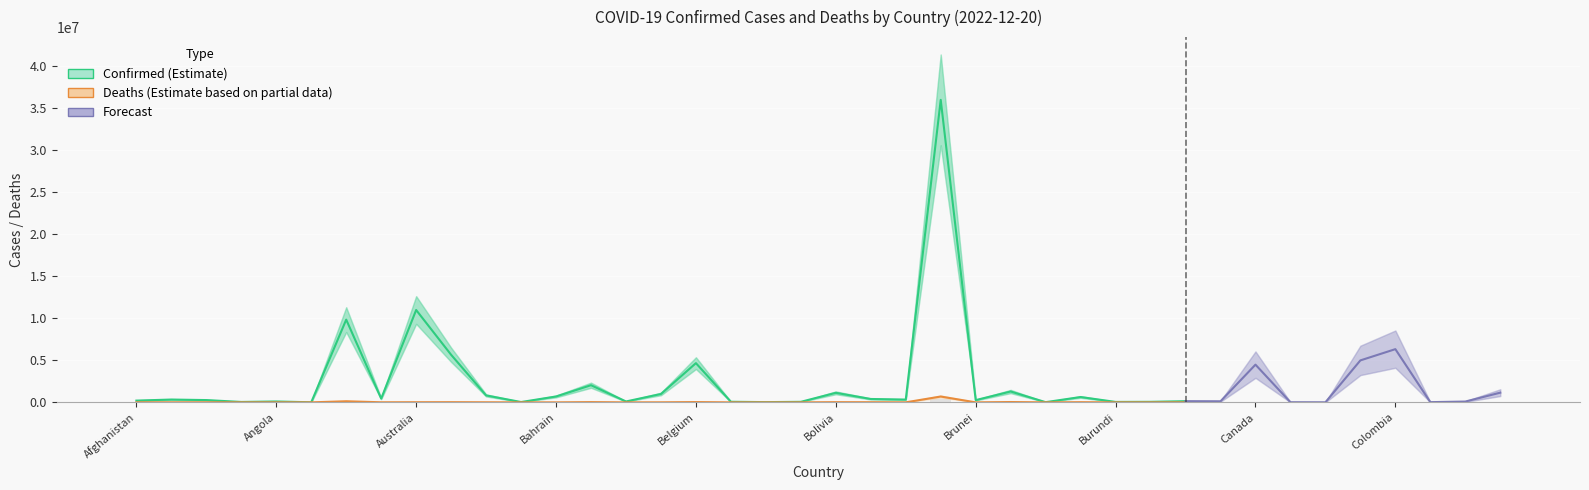

Rank the categories by value from lowest to highest.

Bhutan, Burundi, Central African Republic, Antigua and Barbuda, Andorra, Benin, Chad, Brunei, Congo (Brazzaville), Burkina Faso, Cabo Verde, Barbados, Belize, Bahamas, Congo (Kinshasa), Bahrain, Angola, Cameroon, Botswana, Cambodia, Albania, Algeria, Belarus, Afghanistan, Armenia, Costa Rica, Azerbaijan, Bosnia and Herzegovina, Australia, Burma, Austria, Bolivia, Bangladesh, Belgium, Bulgaria, Canada, Chile, Argentina, Colombia, Brazil